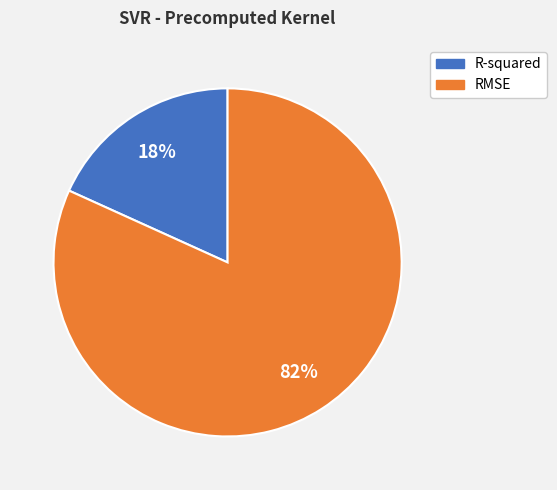

Does R-squared represent more than half of the total?

No